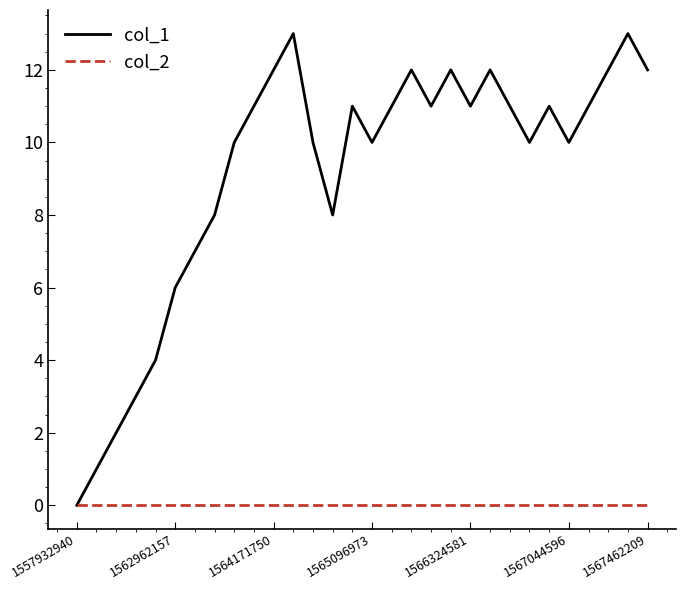

Which series has the widest spread of values?

col_1